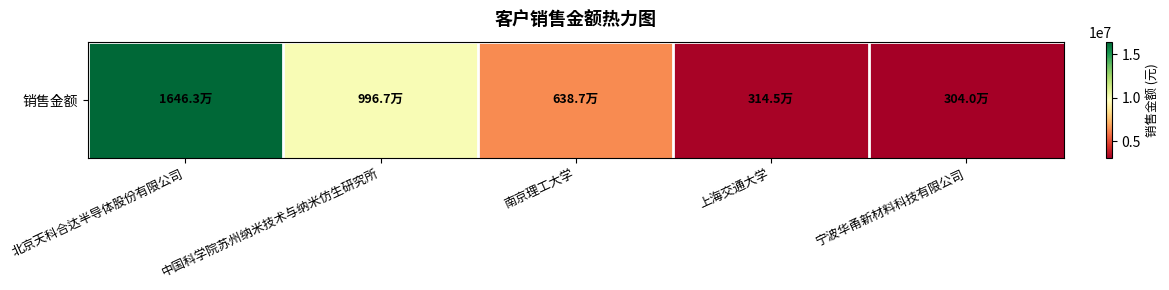

How many data points are above 6387000?

2